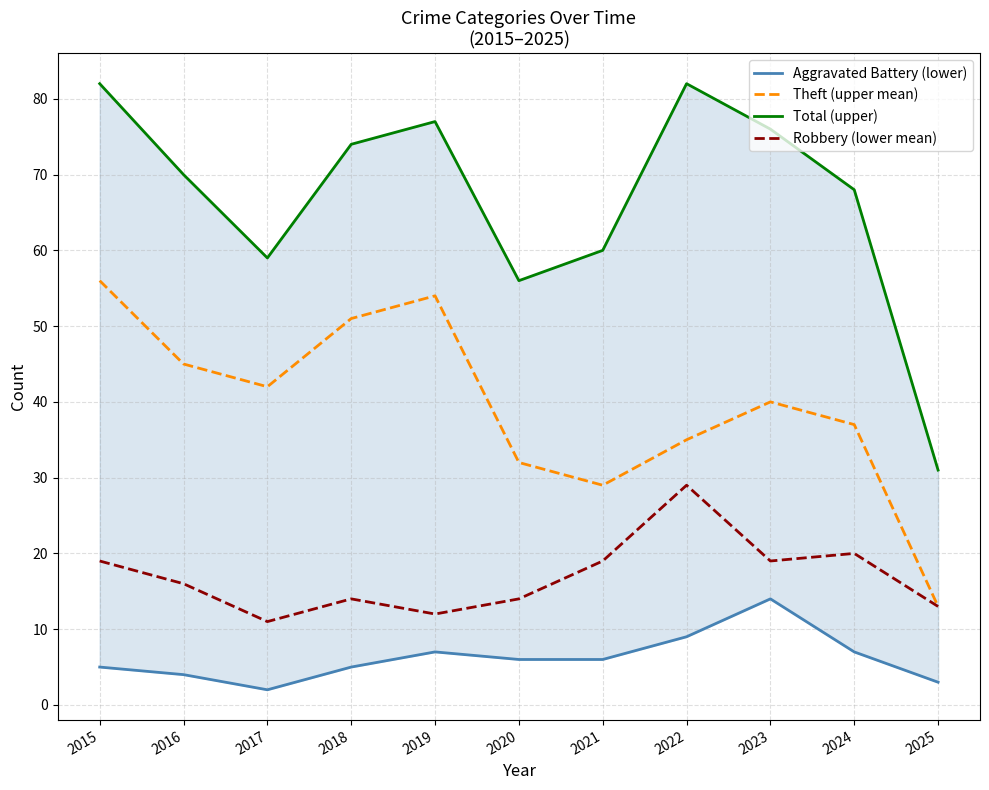

What is the lowest value of the Aggravated Battery (lower) series?

2